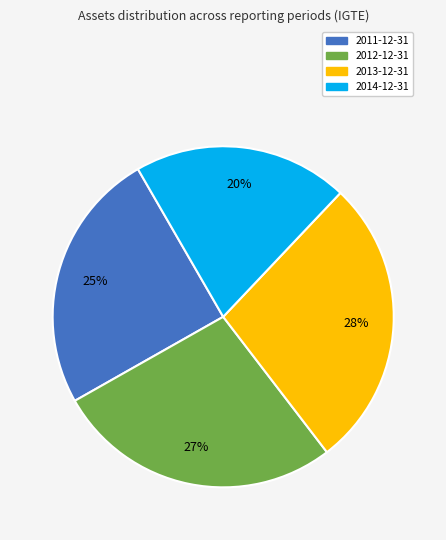

Which slice is the smallest?

2014-12-31